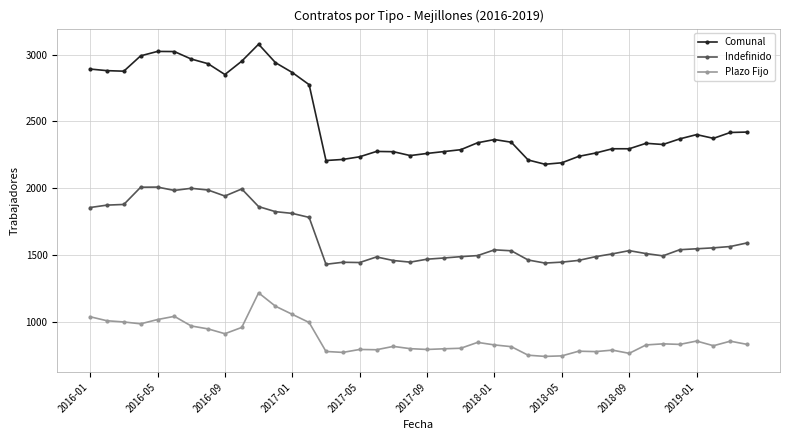

True or false: Comunal and Plazo Fijo intersect in this chart.

False